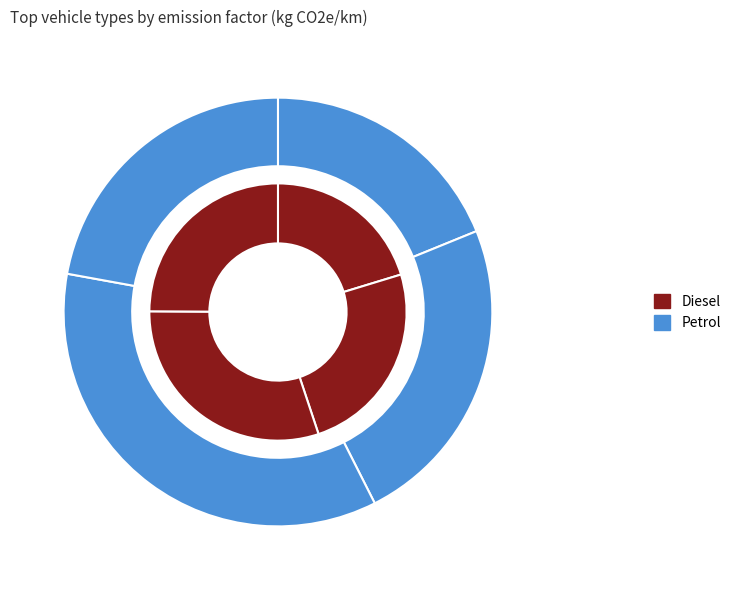

How many segments does this pie chart have?

4